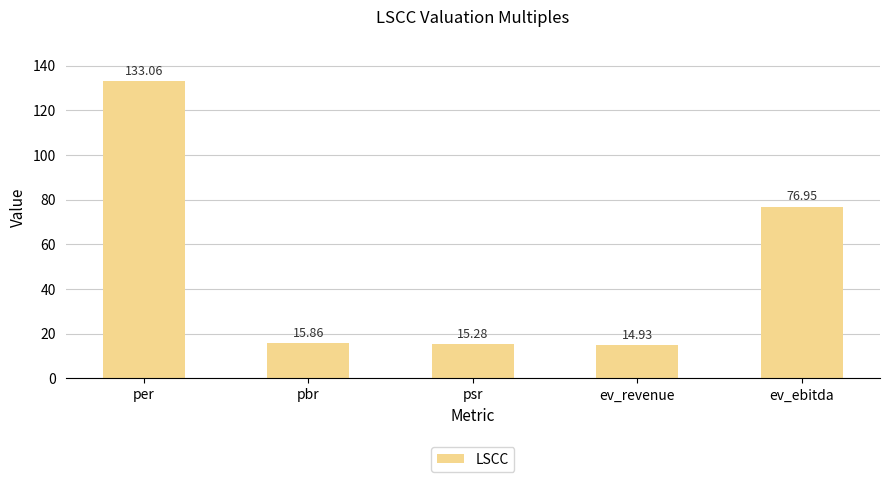

What is the change in value from per to ev_ebitda?

-56.1